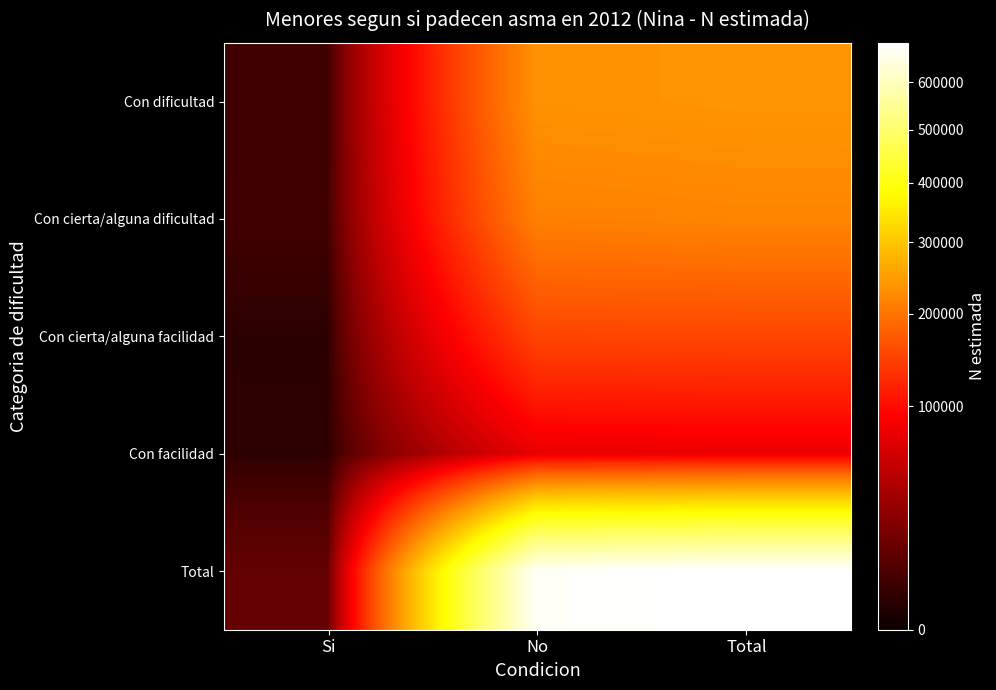

Rank the series at Total from lowest to highest value.

Con facilidad, Con cierta/alguna facilidad, Con cierta/alguna dificultad, Con dificultad, Total